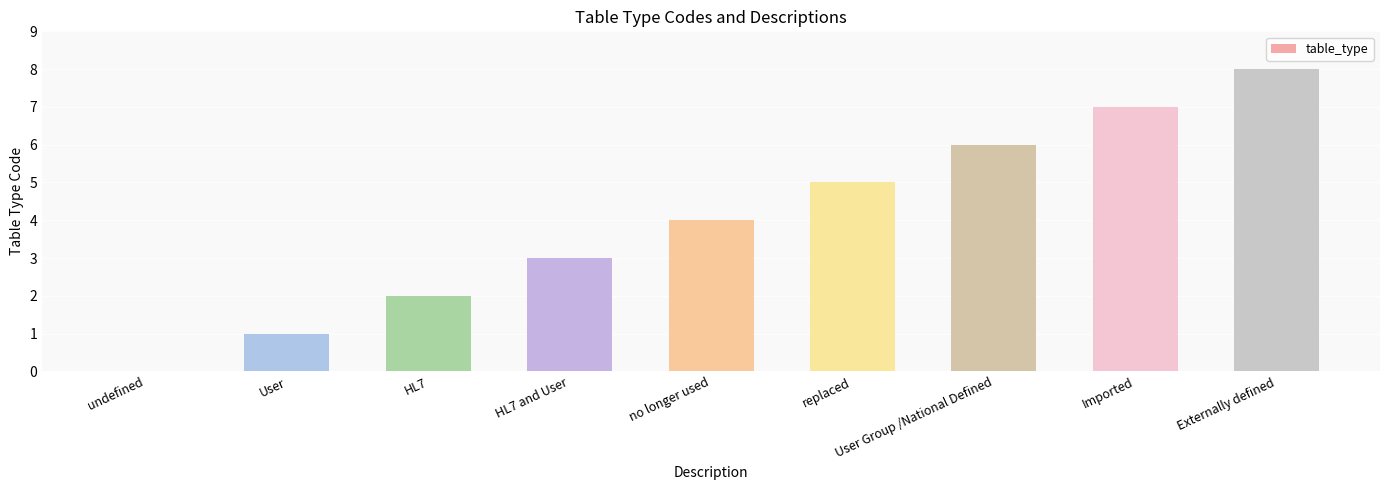

At which category does the chart reach its peak across all series?

Externally defined